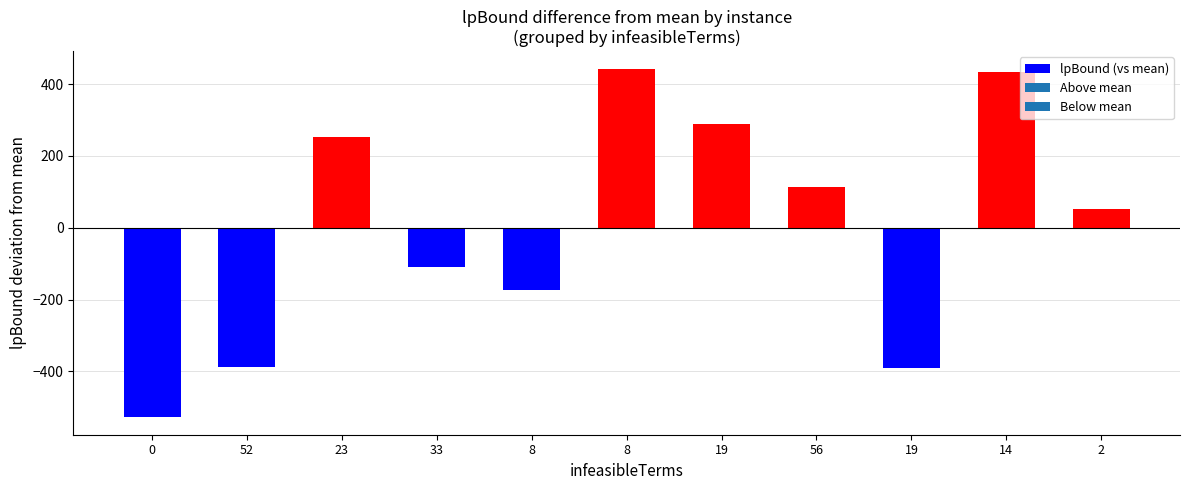

What is the change in value from 23 to 8?

+190.8